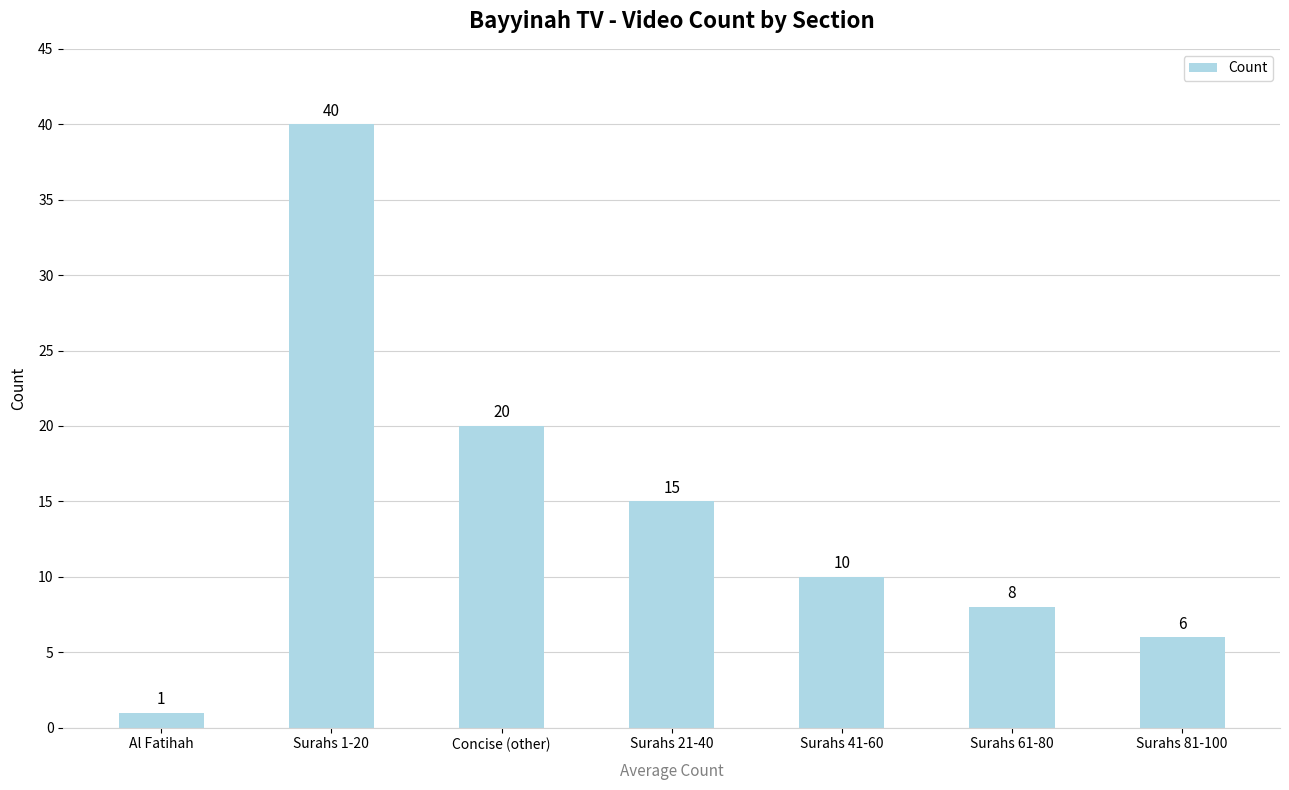

Which label corresponds to the smallest value in the chart?

Al Fatihah